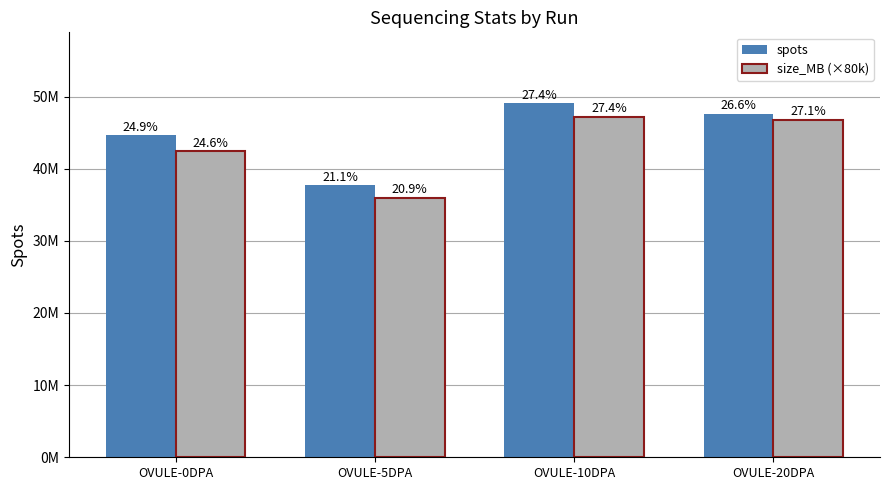

Reading left to right, what are all the values shown in this chart?

spots: 44605656	37718730	49087455	47624439
size_MB (×80k): 42400000	36000000	47200000	46800000